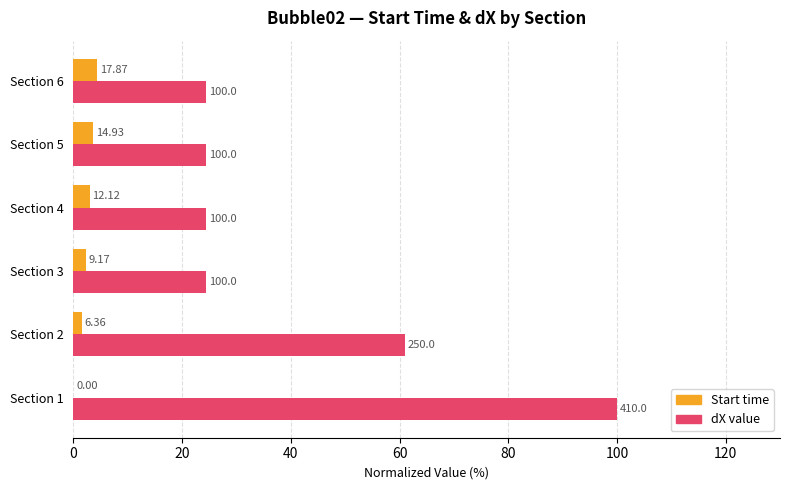

What are all the series names shown in the legend?

Start time, dX value